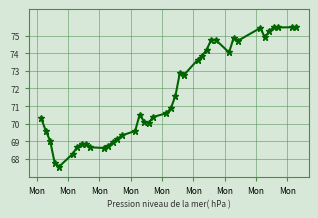

What is the difference between the second highest and minimum values?

7.9